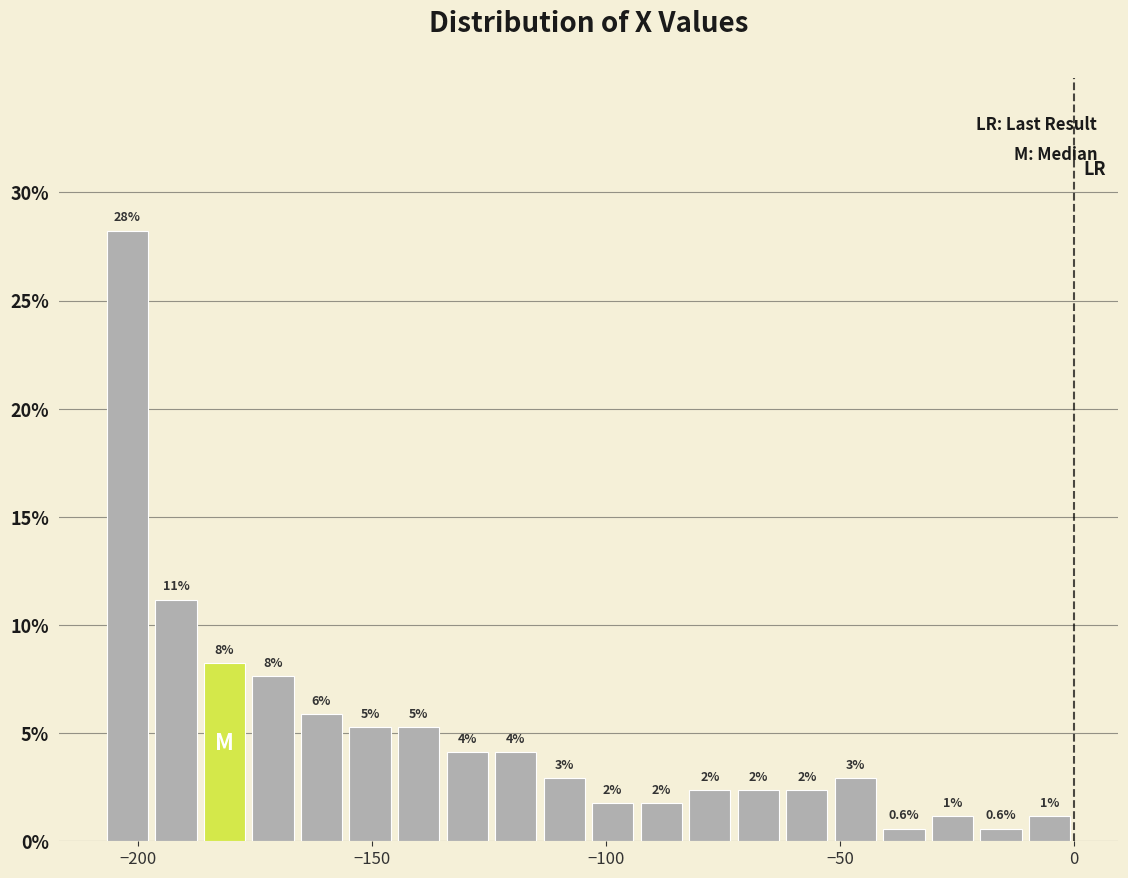

Read against the x-axis, roughly where is the centre of the tallest bar?

-200